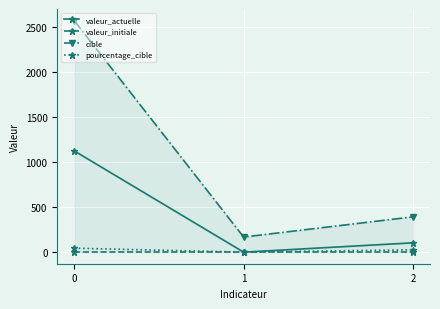

At how many categories does at least one series exceed 19?

3